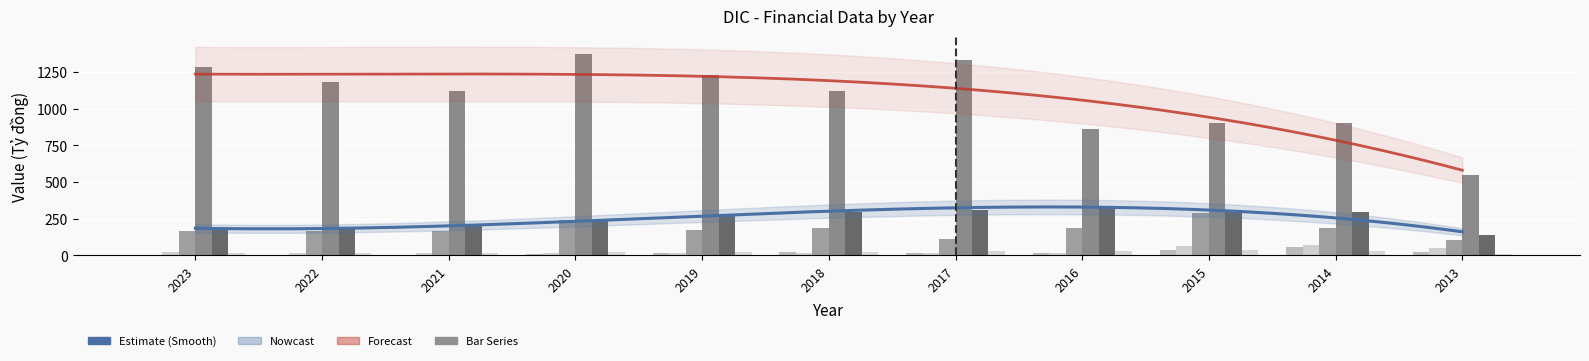

True or false: Hàng tồn kho, ròng (Tỷ đồng) has a value of 168.9 at 2021.

True